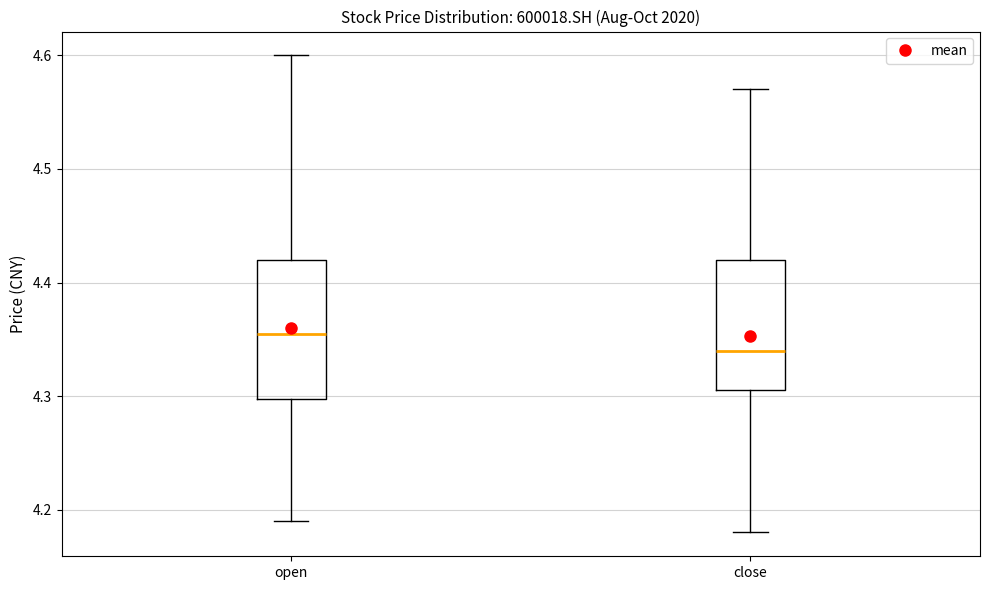

Which box's median line is the lowest?

close